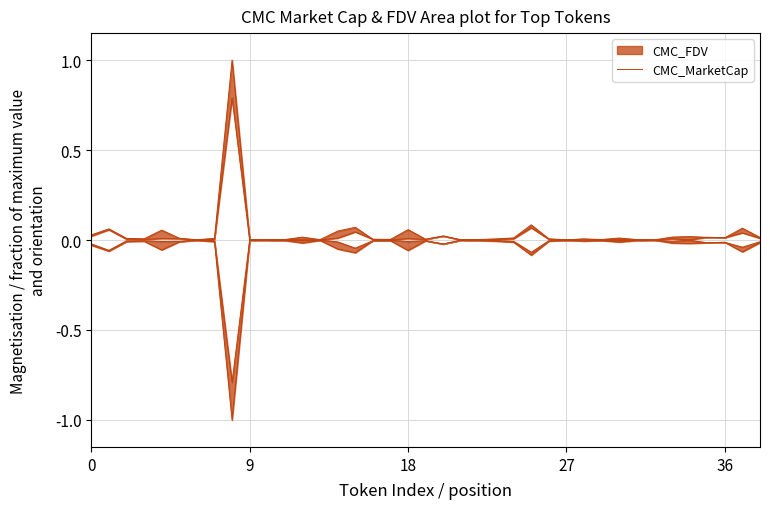

The chart shows a value of 0.0 at 12. True or false?

True